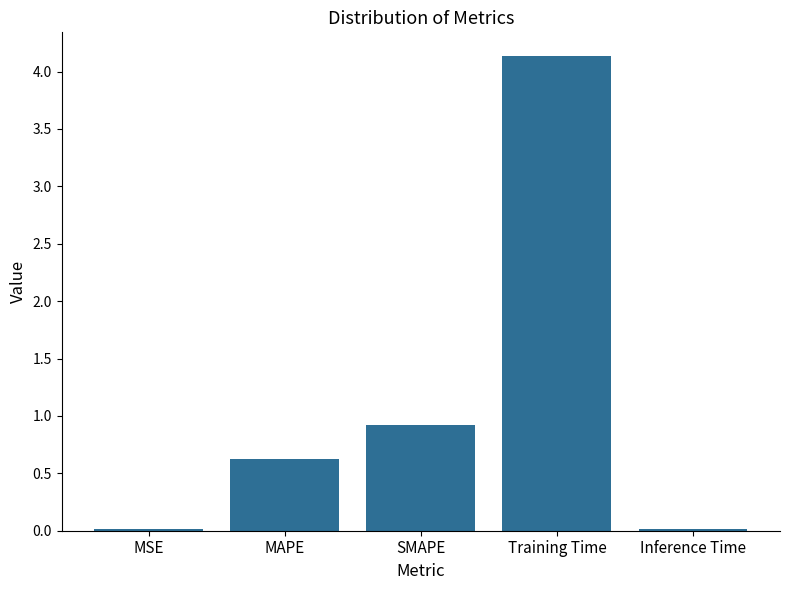

The chart shows a value of 1.1 at MAPE. True or false?

False